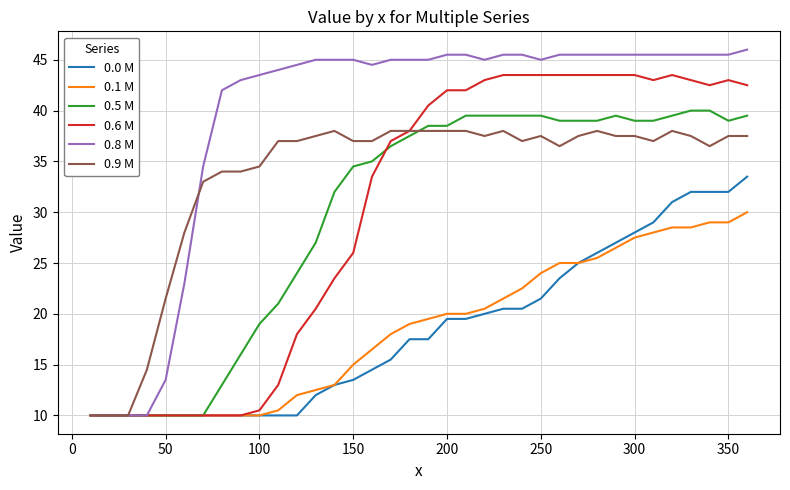

List the series in order of their peak value, highest first.

0.8 M, 0.6 M, 0.5 M, 0.9 M, 0.0 M, 0.1 M